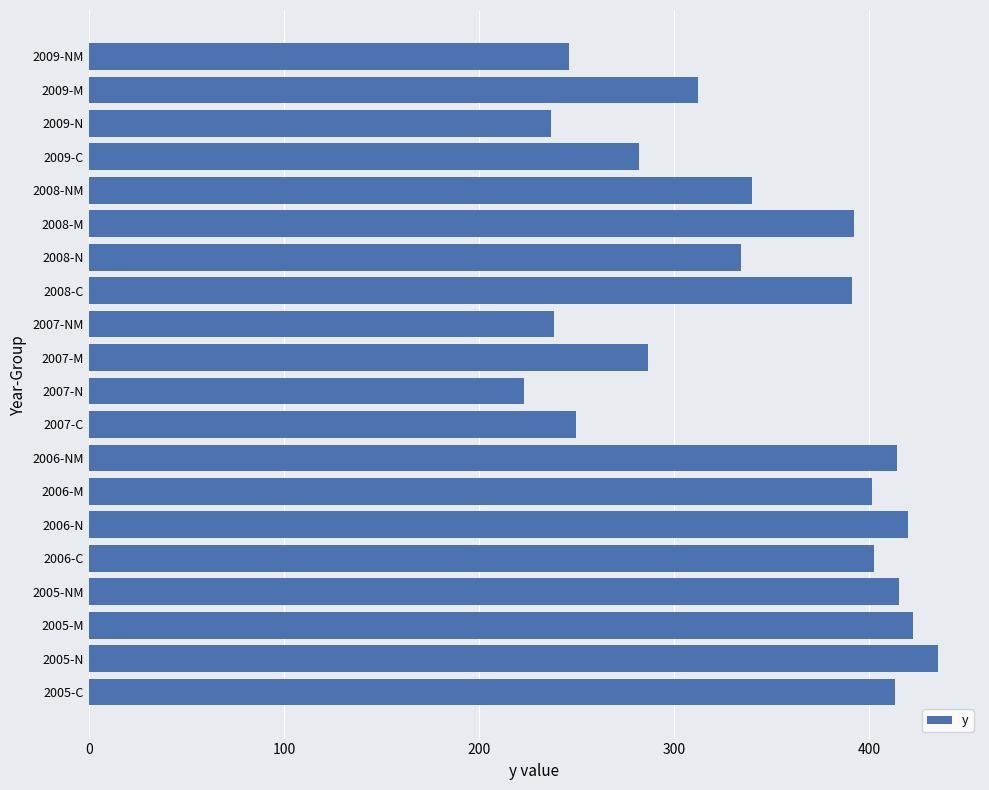

What is the average value?

342.9